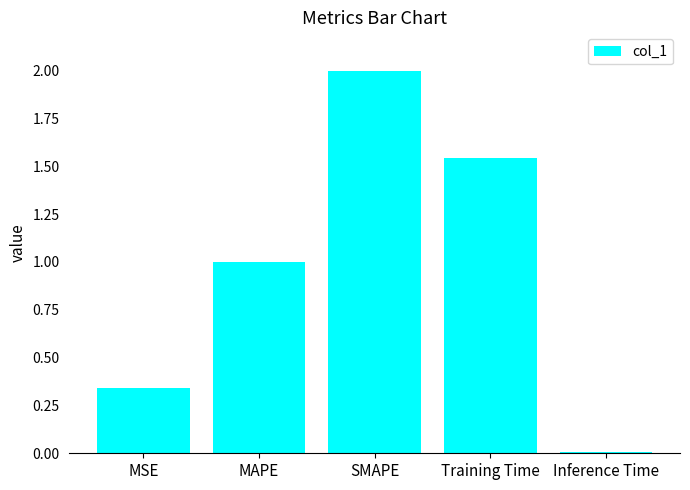

The chart shows a value of 3.0 at SMAPE. True or false?

False